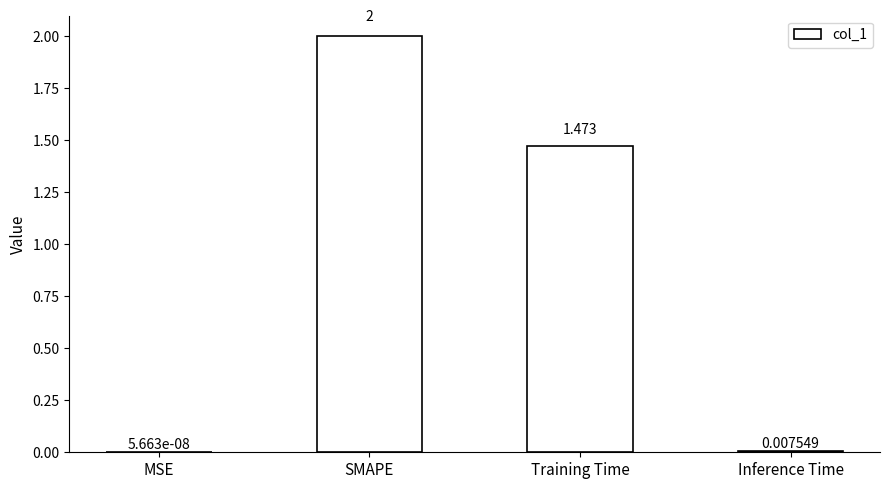

Does the chart contain stacked bars?

No